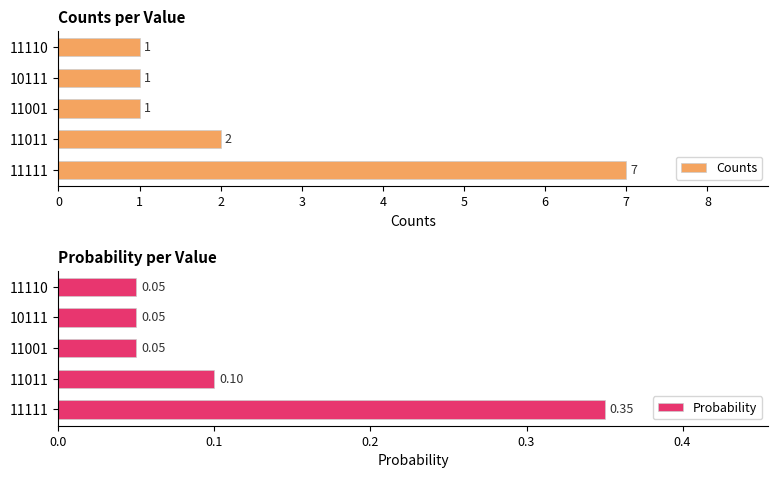

Reading left to right, extract all data points from this chart.

Counts: 7.0	2.0	1.0	1.0	1.0
Probability: 0.3	0.1	0.1	0.1	0.1